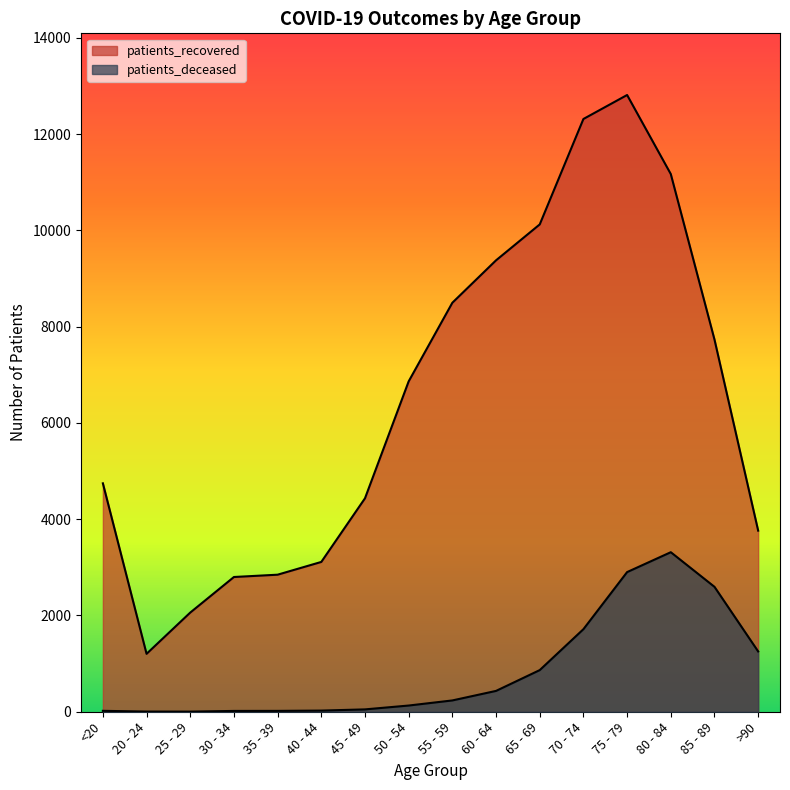

What is the greatest value displayed?

12811